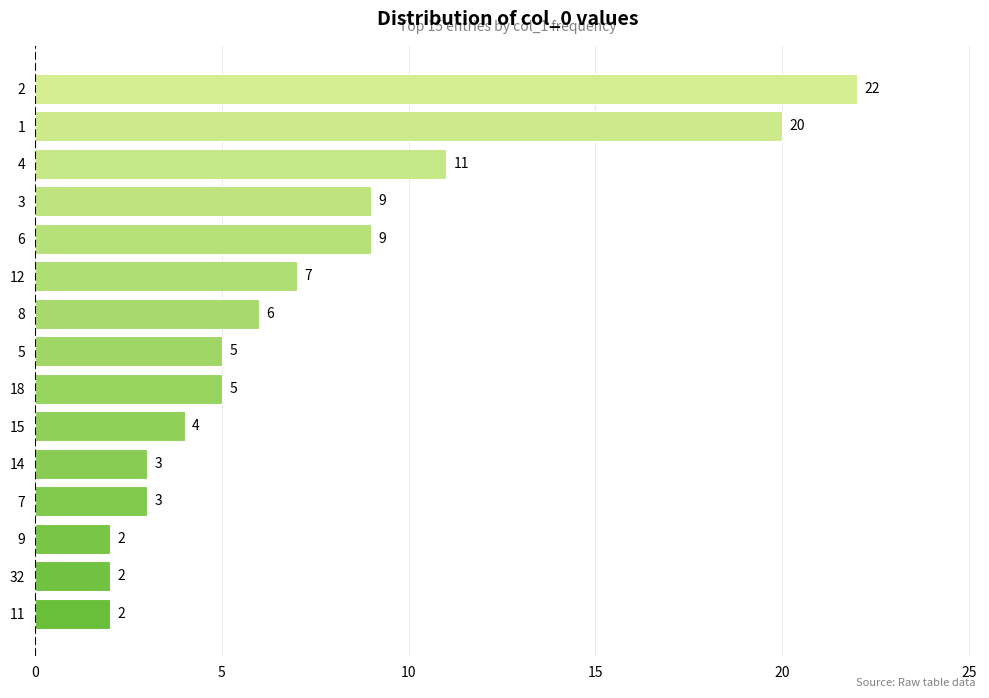

Reading bottom to top, extract all data points from this chart.

2	2	2	3	3	4	5	5	6	7	9	9	11	20	22